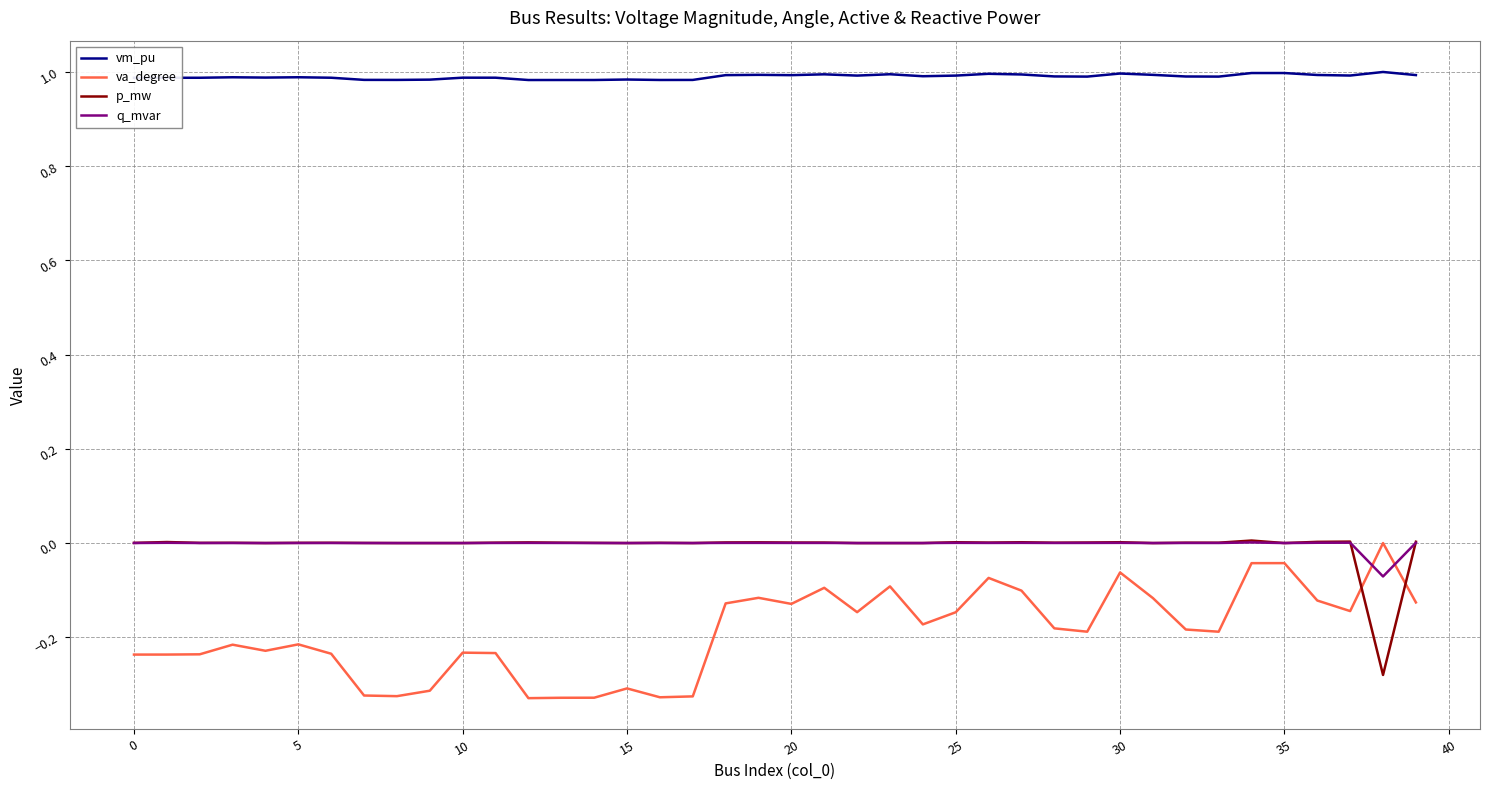

How many series are shown in this chart?

4